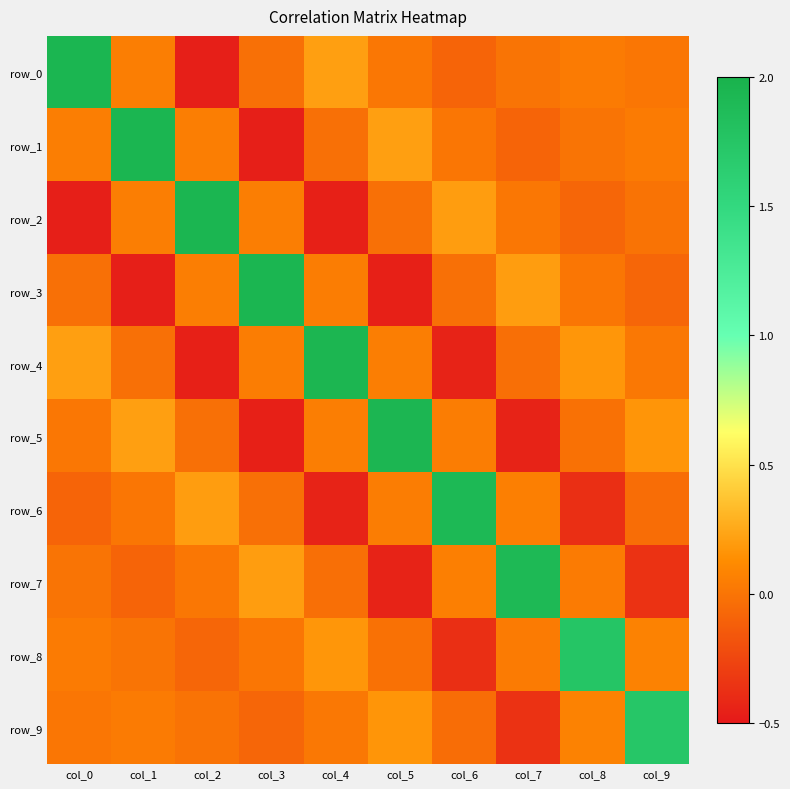

Which category has the lowest value in the row_0 series?

col_2